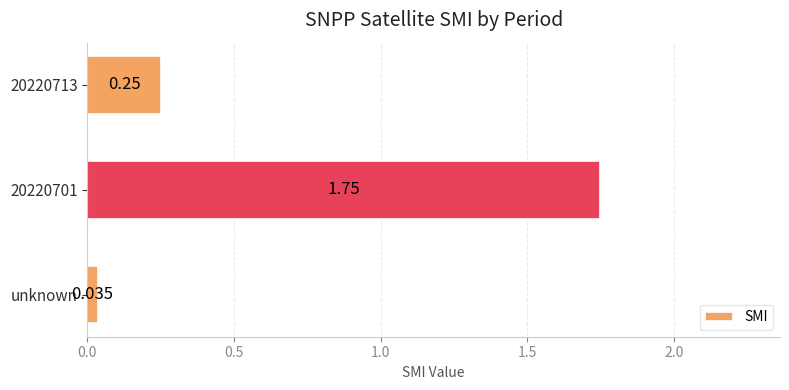

At which label is the value closest to 0?

unknown